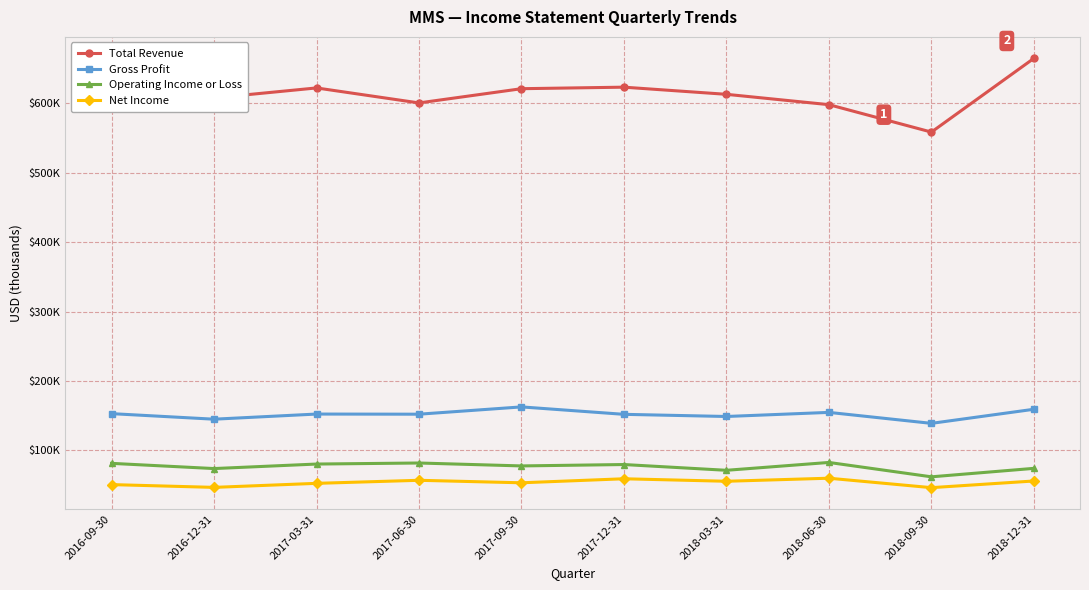

What position from the left is 2018-06-30?

8